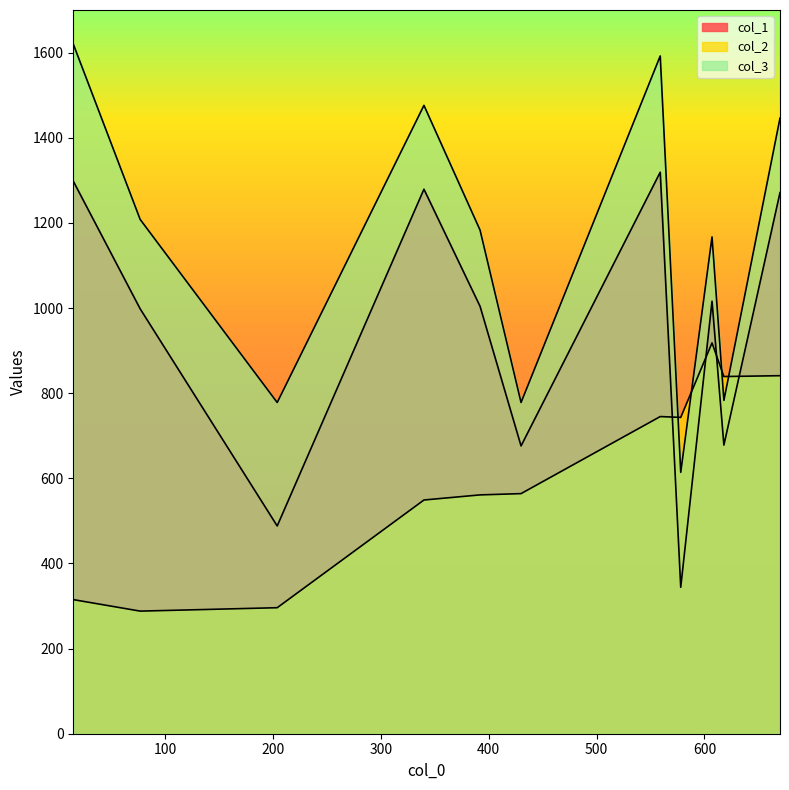

At how many categories does at least one series exceed 1149?

7